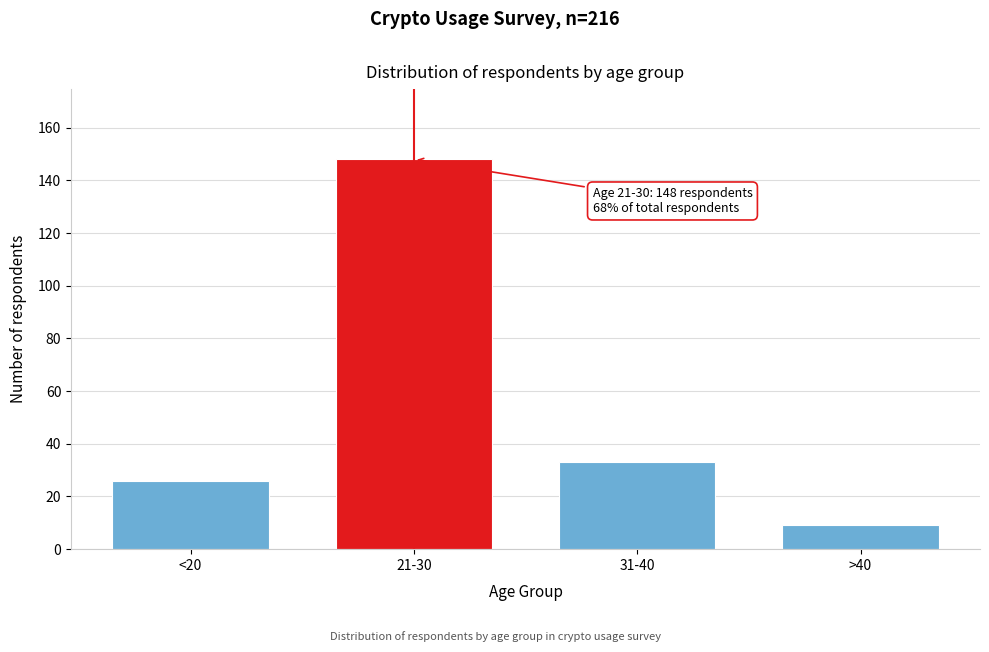

Reading left to right, extract all data points from this chart.

26	148	33	9